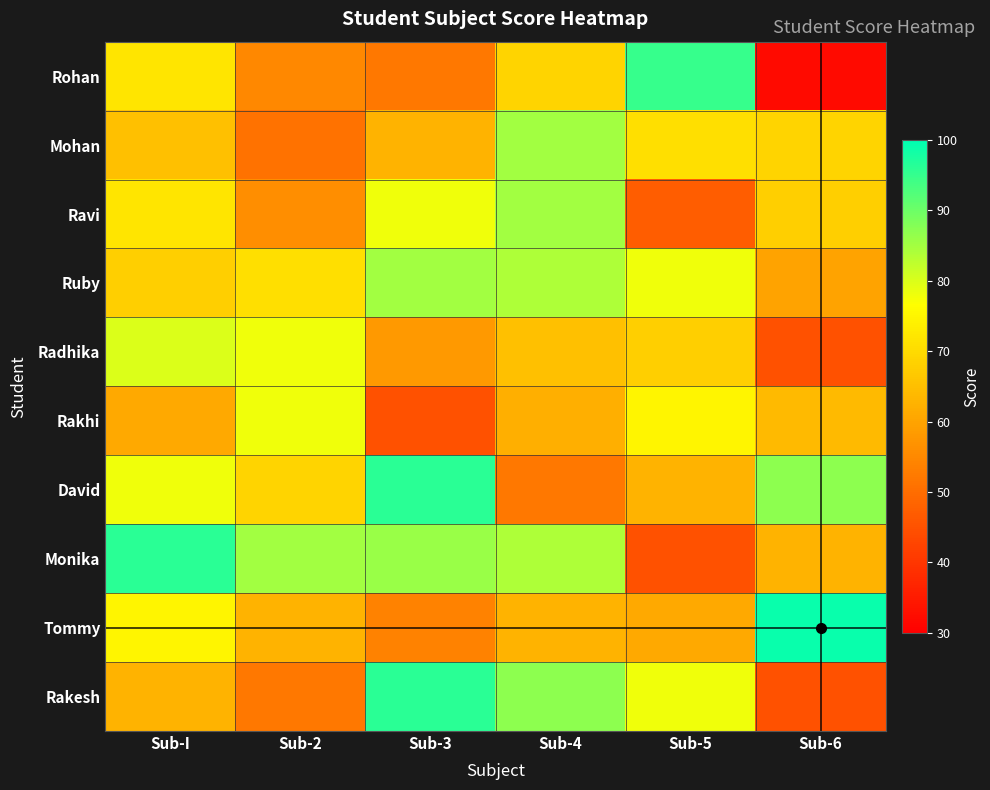

Reading right to left, transcribe all the data shown in this chart.

Rohan: Sub-6=32	Sub-5=95	Sub-4=69	Sub-3=52	Sub-2=55	Sub-I=72
Mohan: Sub-6=69	Sub-5=71	Sub-4=85	Sub-3=63	Sub-2=51	Sub-I=65
Ravi: Sub-6=68	Sub-5=47	Sub-4=85	Sub-3=78	Sub-2=56	Sub-I=72
Ruby: Sub-6=60	Sub-5=78	Sub-4=84	Sub-3=85	Sub-2=71	Sub-I=68
Radhika: Sub-6=45	Sub-5=68	Sub-4=65	Sub-3=58	Sub-2=78	Sub-I=80
Rakhi: Sub-6=64	Sub-5=75	Sub-4=62	Sub-3=45	Sub-2=78	Sub-I=61
David: Sub-6=87	Sub-5=63	Sub-4=52	Sub-3=96	Sub-2=69	Sub-I=78
Monika: Sub-6=63	Sub-5=45	Sub-4=84	Sub-3=86	Sub-2=85	Sub-I=96
Tommy: Sub-6=99	Sub-5=61	Sub-4=63	Sub-3=54	Sub-2=63	Sub-I=75
Rakesh: Sub-6=45	Sub-5=78	Sub-4=87	Sub-3=96	Sub-2=52	Sub-I=63